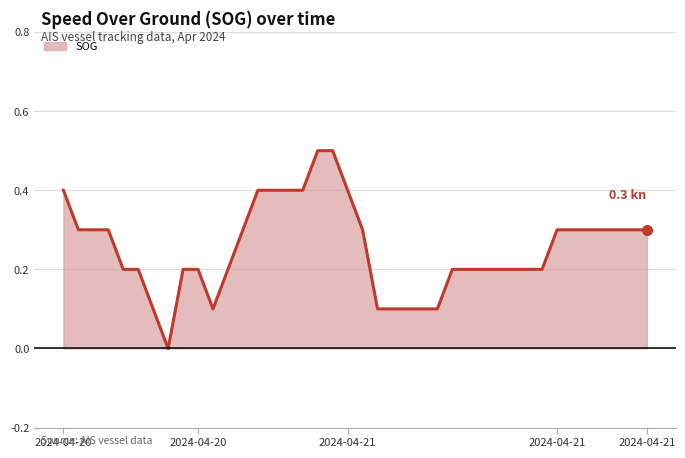

At which category does the chart reach its peak across all series?

2024-04-20 11:46